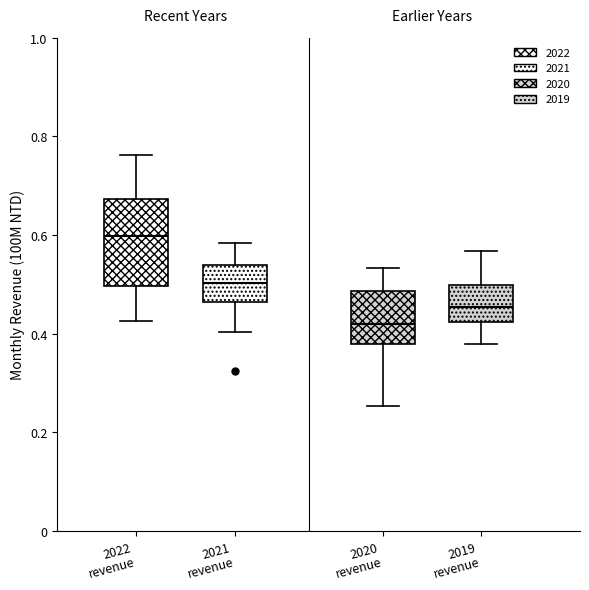

Reading left to right, transcribe this box plot: for each box, give where its median line is, the range the box spans, and where its two whiskers end, as read against the y-axis. The values are not printed on the chart, so give them approximately, as read against the axis.

2022 revenue: median 0.60, box 0.50 to 0.68, whiskers 0.42 to 0.76
2021 revenue: median 0.50, box 0.46 to 0.54, whiskers 0.40 to 0.58
2020 revenue: median 0.42, box 0.38 to 0.48, whiskers 0.26 to 0.54
2019 revenue: median 0.46, box 0.42 to 0.50, whiskers 0.38 to 0.56